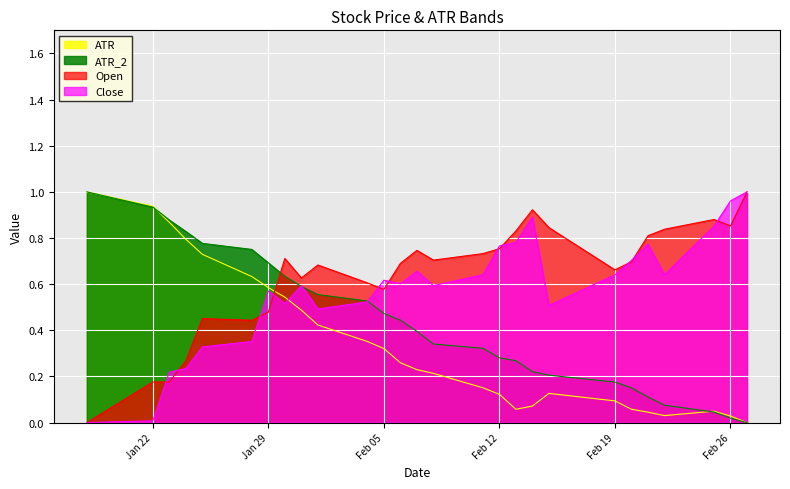

What is the difference between the maximum and second lowest values in the Close series?

1.0